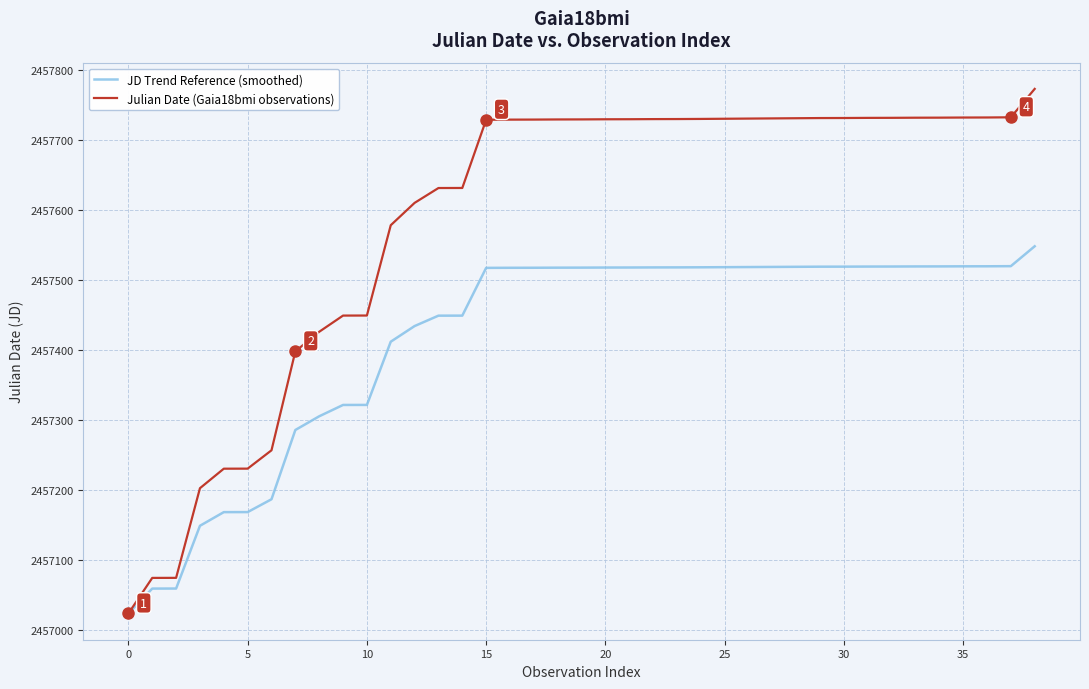

What is the maximum value for Julian Date (Gaia18bmi observations)?

2457773.5